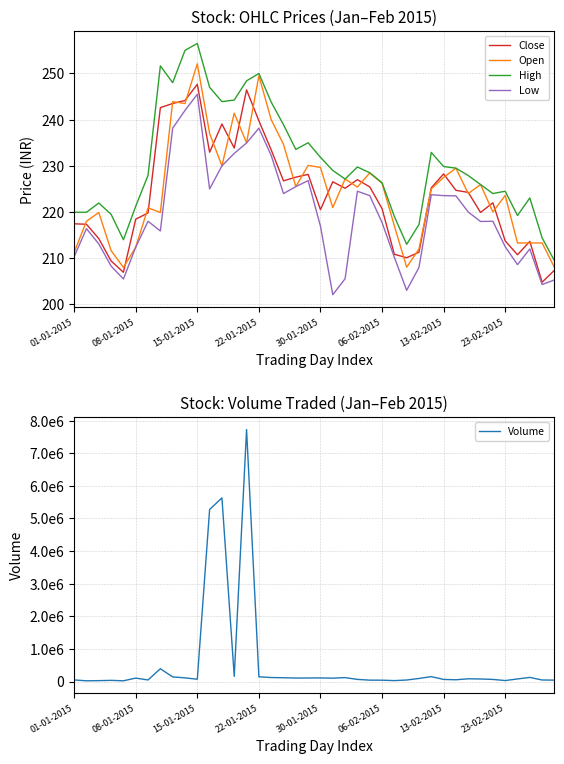

Is it true that Low equals 223.6 at 13-02-2015?

True